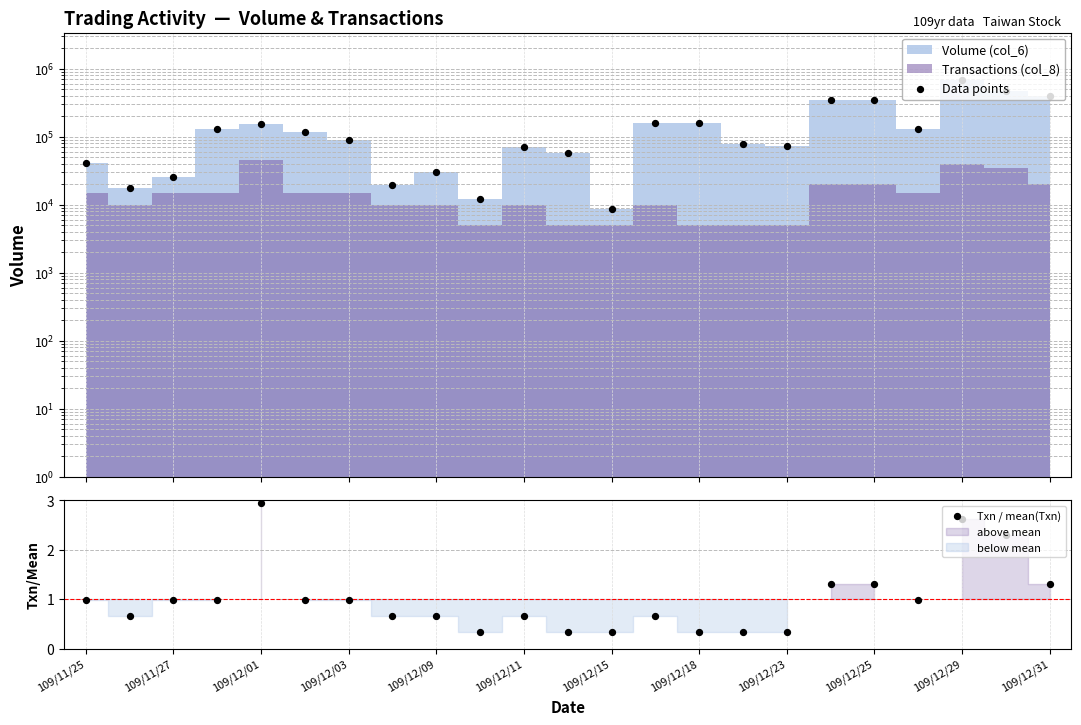

Which series reaches the maximum Y coordinate?

Data points